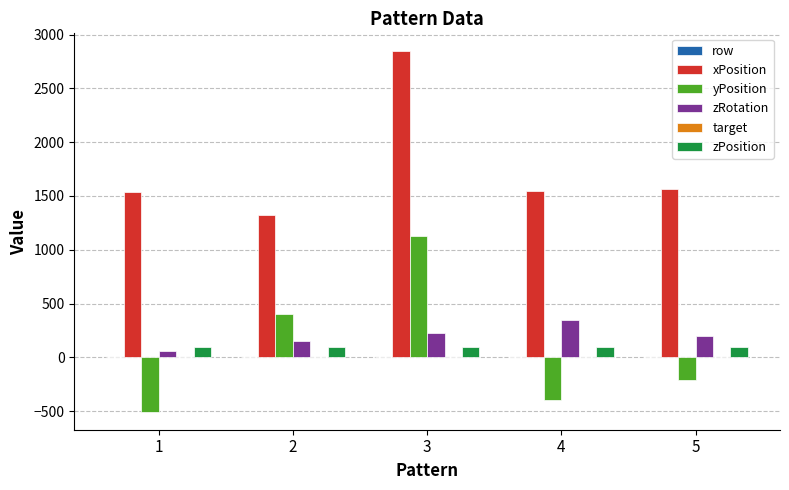

The value of zPosition at 1 is 100.0. True or false?

True